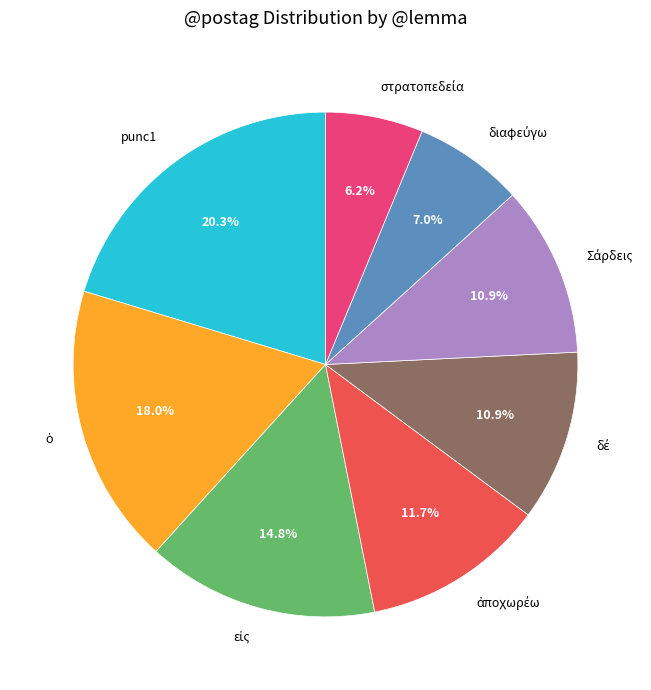

What percentage is NOT represented by punc1?

79.7%